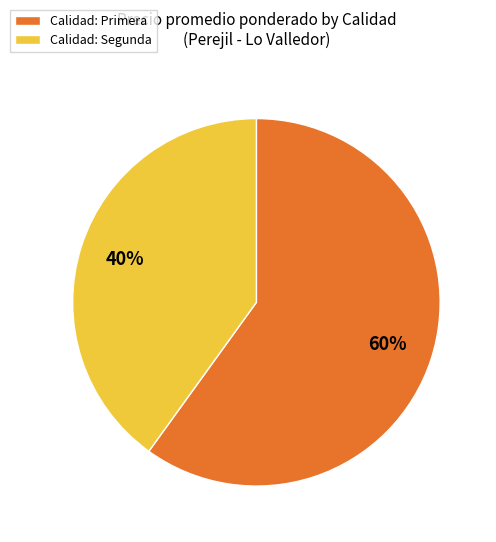

Is it true that Calidad: Primera is 60% of the pie?

True